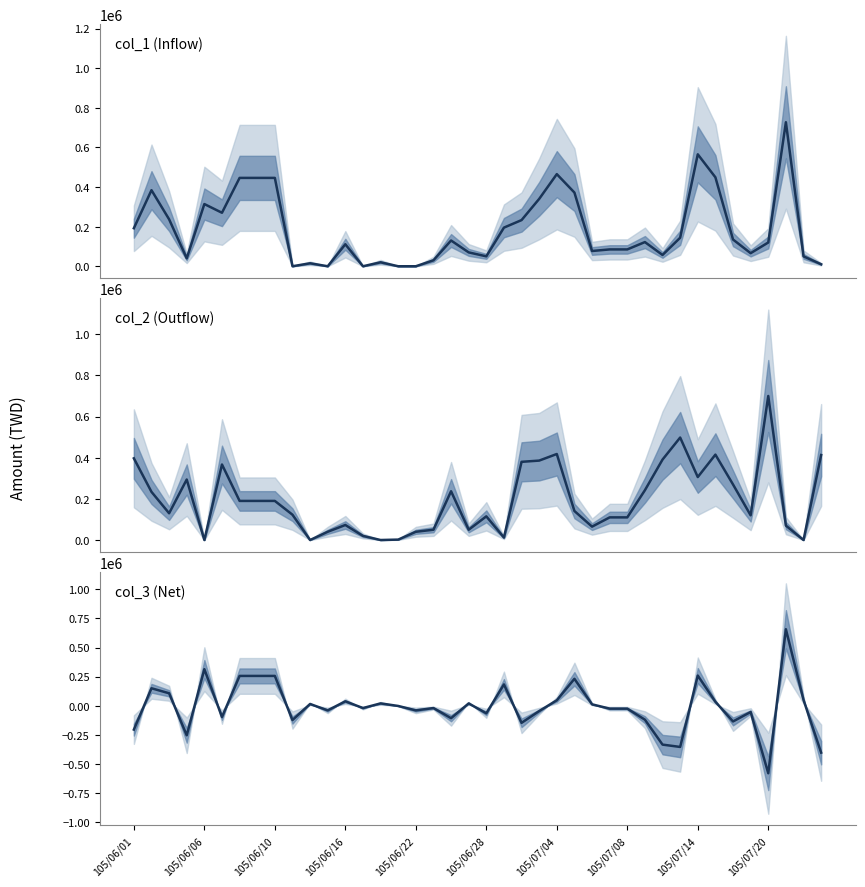

What is the sum of all col_3 (Net) values?

-291000